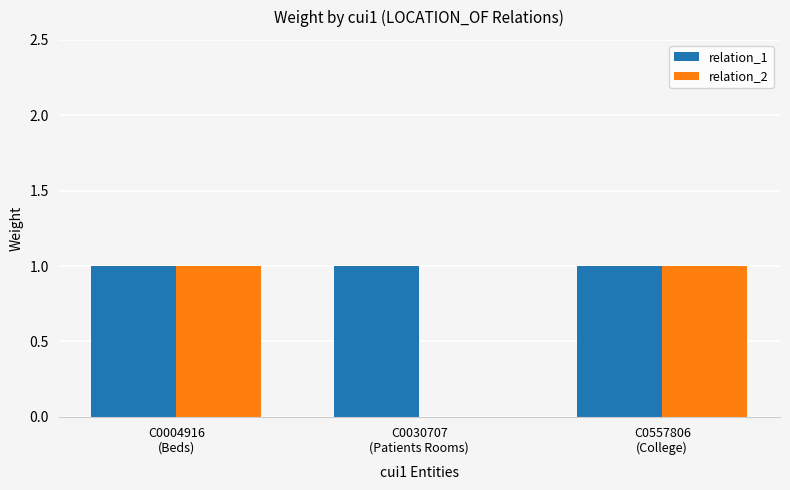

Count the number of data series in this chart.

2